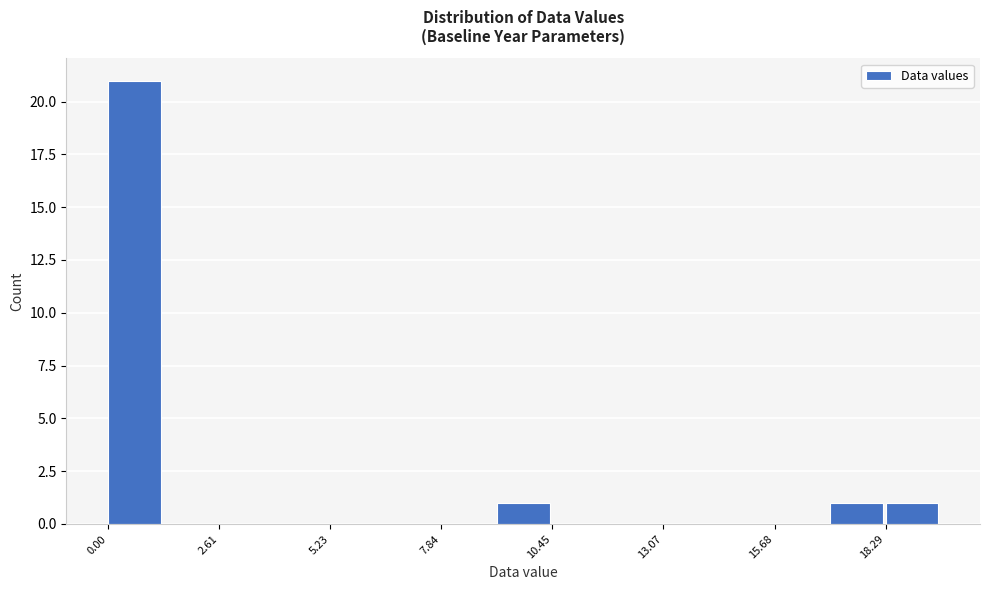

Read against the x-axis, roughly where is the centre of the tallest bar?

0.5